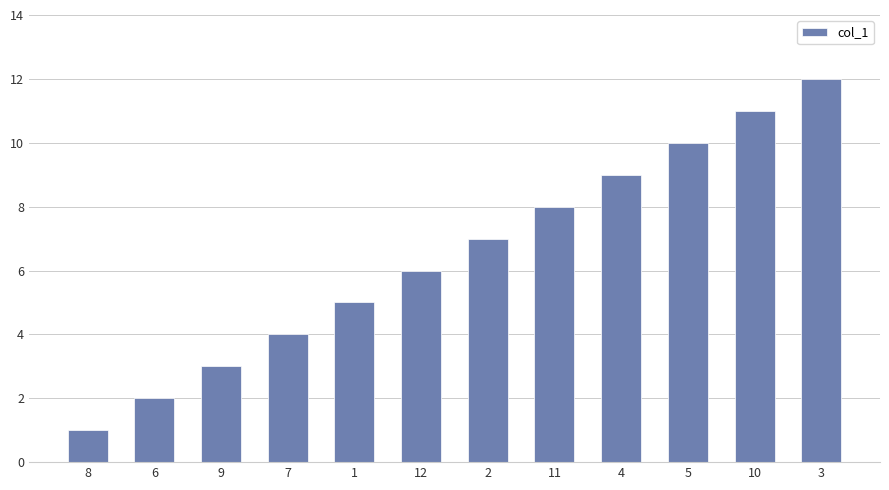

Where is the data nearest to the value 6?

12